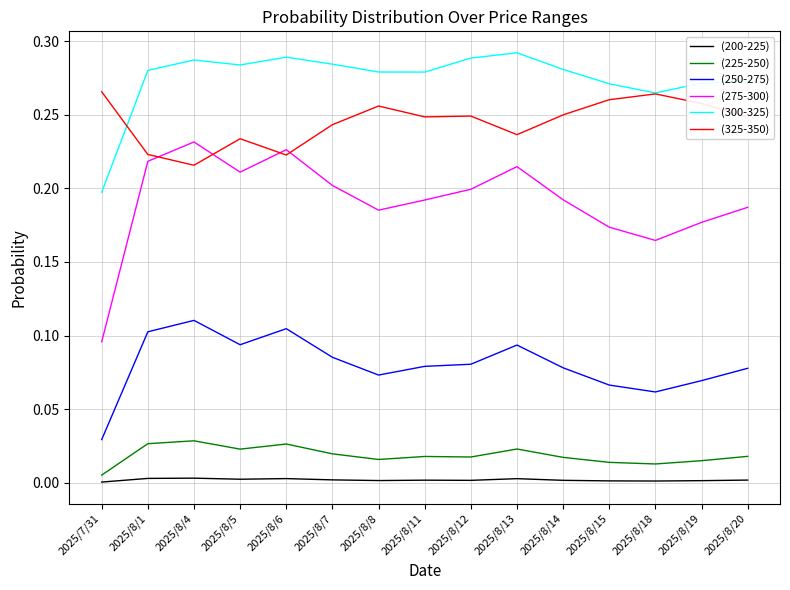

Is it true that (225-250) equals 0.0 at 2025/8/18?

True